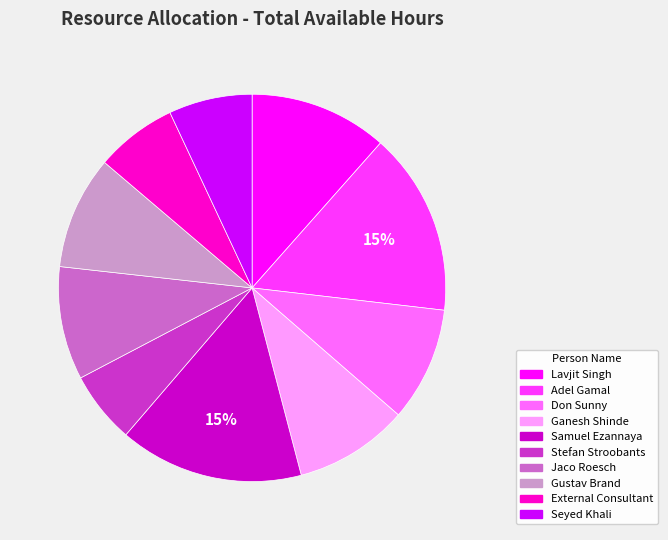

Is Ganesh Shinde the majority of the pie?

No